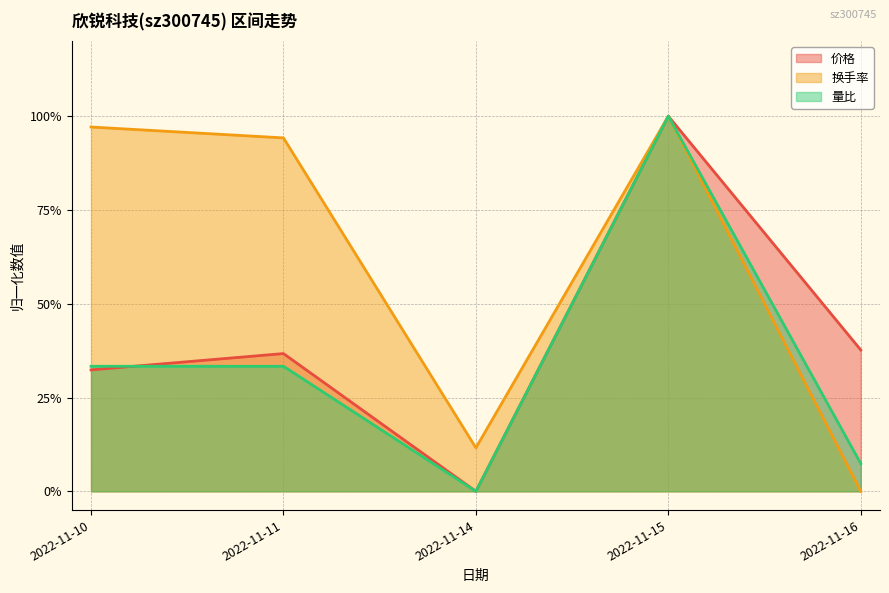

Reading left to right, transcribe all the data shown in this chart.

价格: 0.3	0.4	0.0	1.0	0.4
换手率: 1.0	0.9	0.1	1.0	0.0
量比: 0.3	0.3	0.0	1.0	0.1